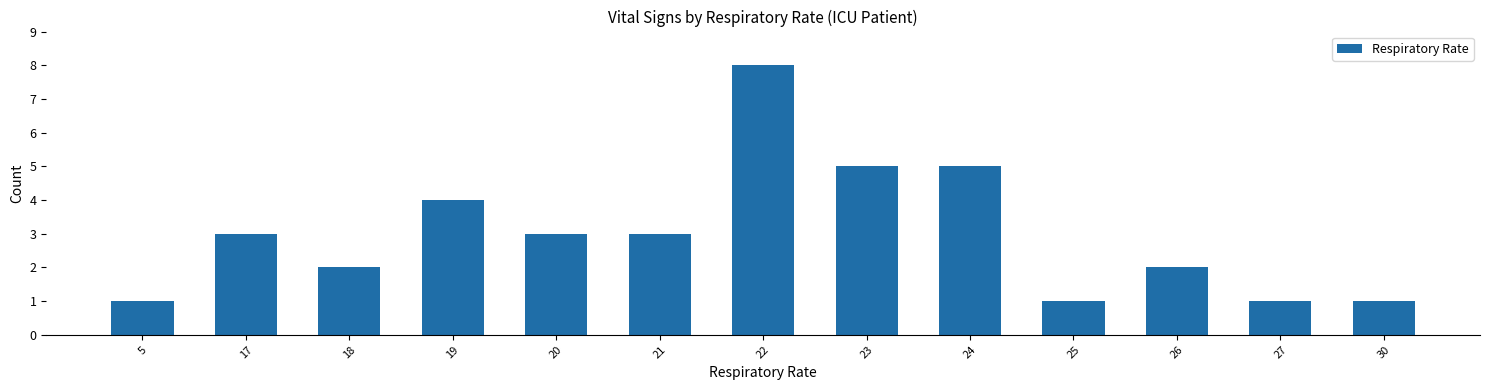

At which category does the chart reach its peak across all series?

22